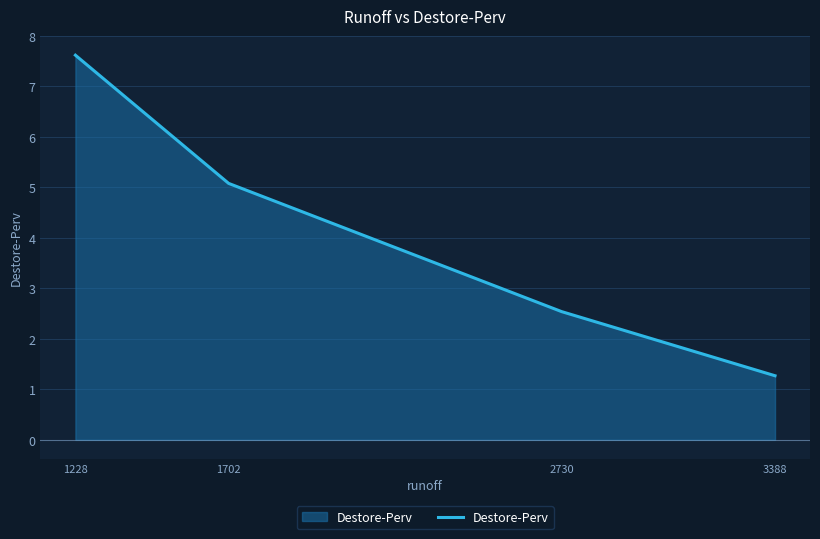

What is the difference between the values at 1228 and 3388?

6.3